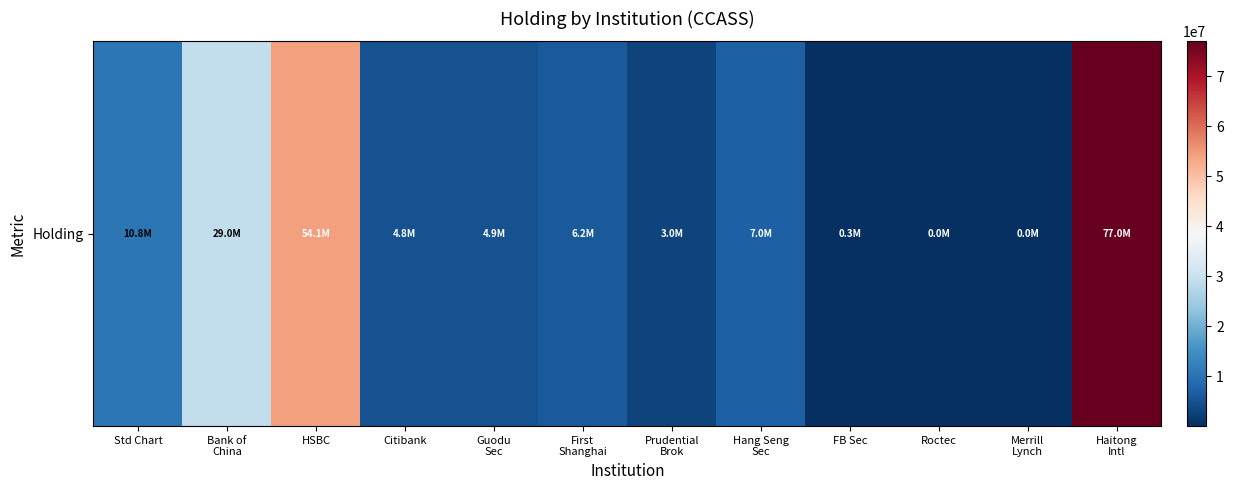

List the labels in order of value, smallest first.

Roctec, Merrill
Lynch, FB Sec, Prudential
Brok, Citibank, Guodu
Sec, First
Shanghai, Hang Seng
Sec, Std Chart, Bank of
China, HSBC, Haitong
Intl